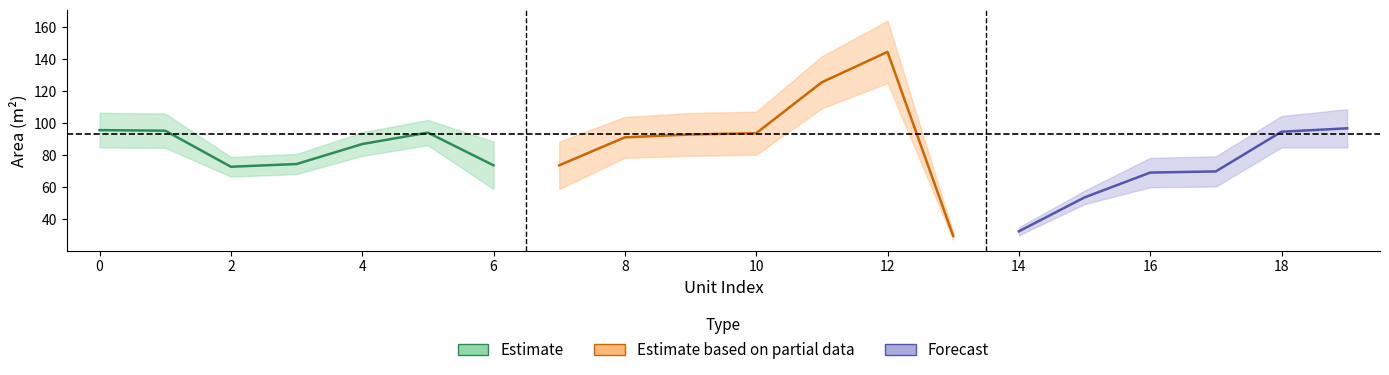

What is the difference between the supply_area values at 15 and 4?

36.6